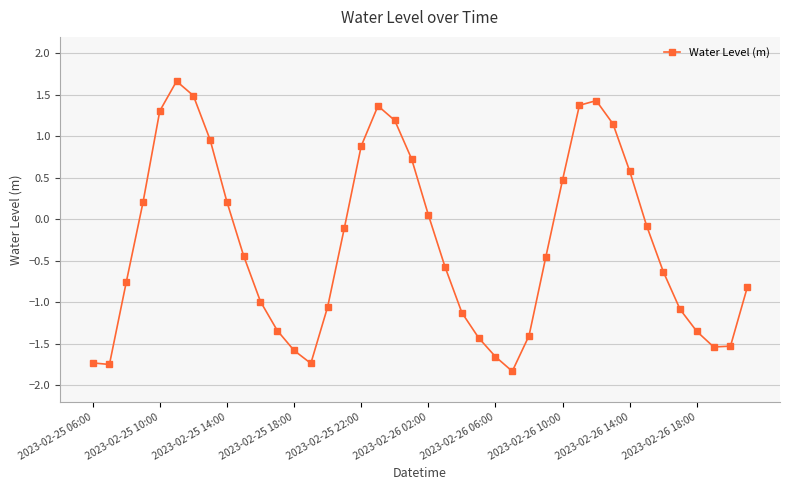

How many interior local peaks (higher than both neighbors) does the data have?

3